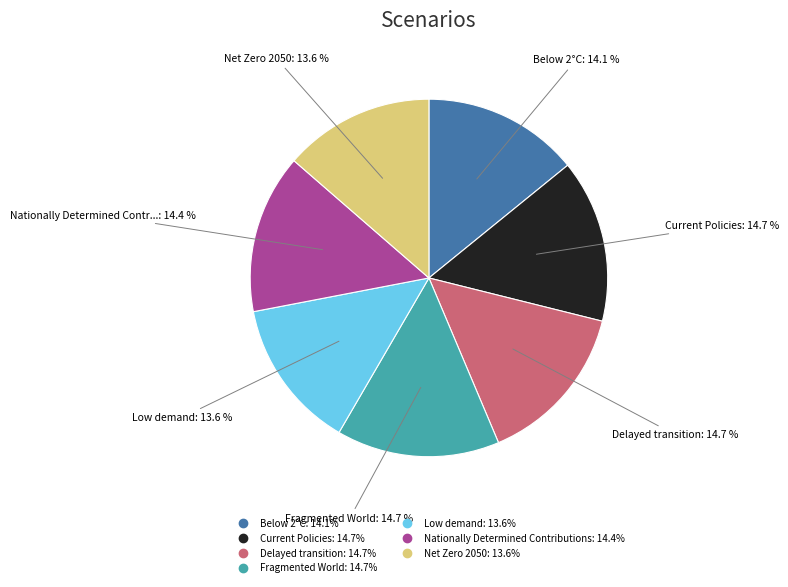

Does Low demand represent more than half of the total?

No